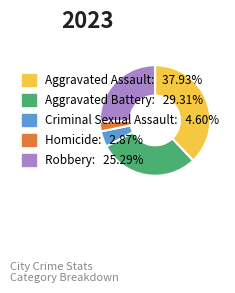

True or false: Aggravated Battery accounts for 42% of the total.

False